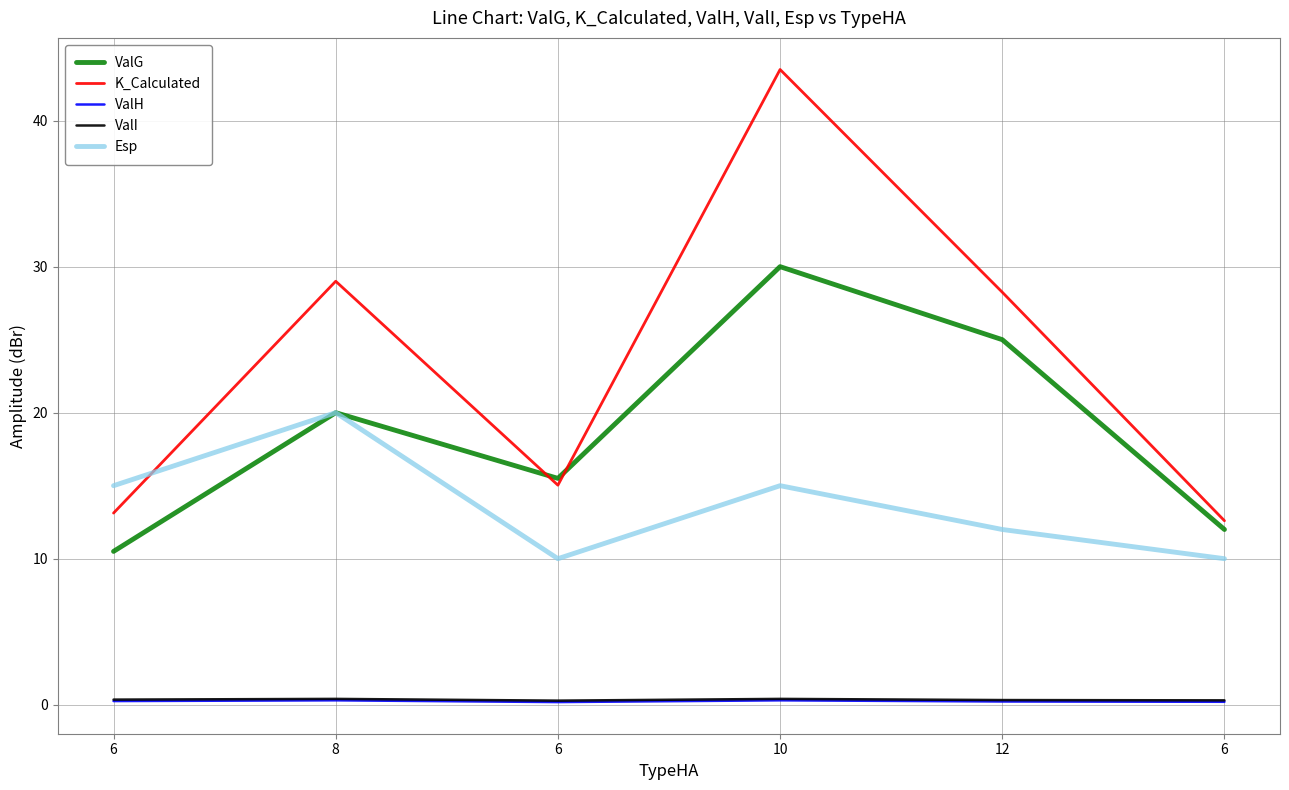

What are all the series names shown in the legend?

ValG, K_Calculated, ValH, ValI, Esp